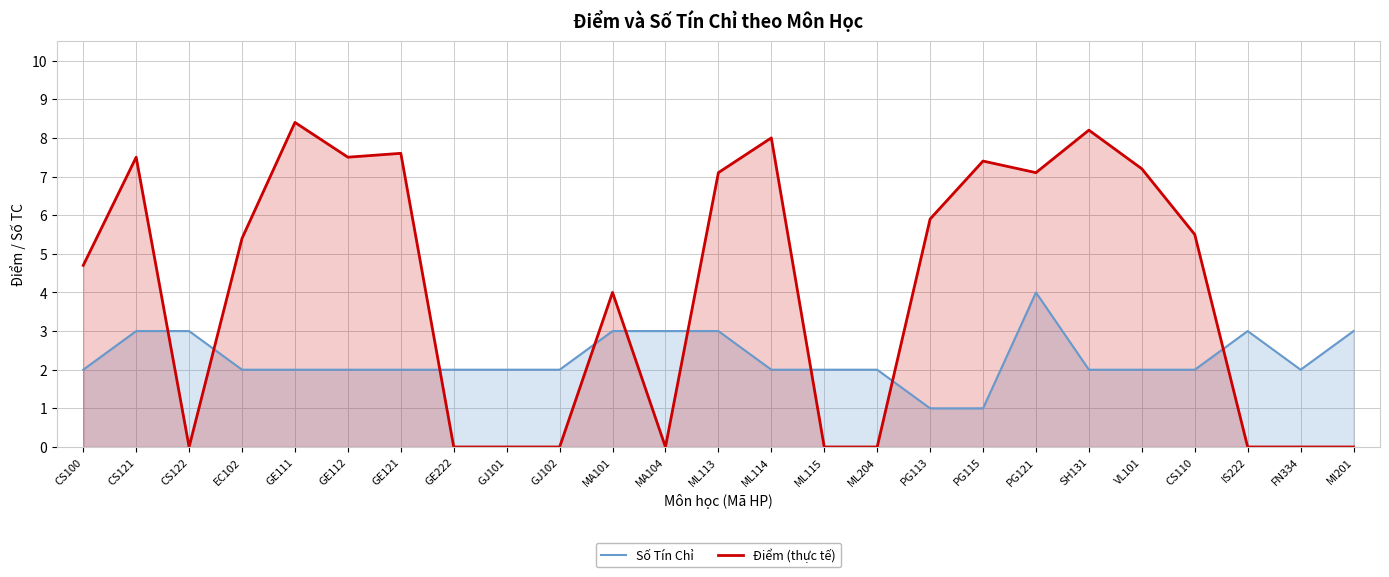

Which has a higher value, EC102 or CS121?

CS121